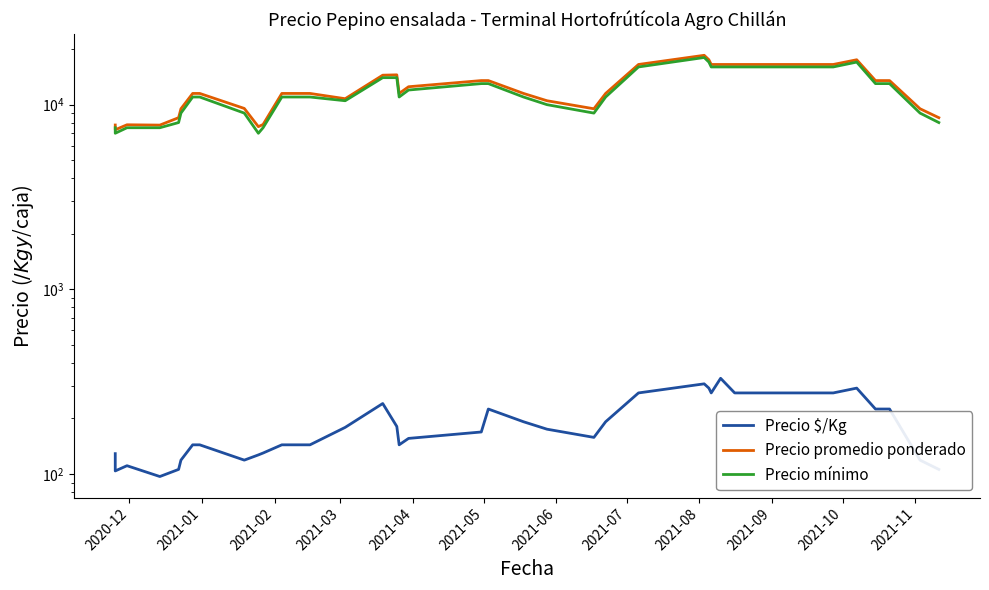

What is the value of the Precio mínimo point at the 14th from the left?

10500